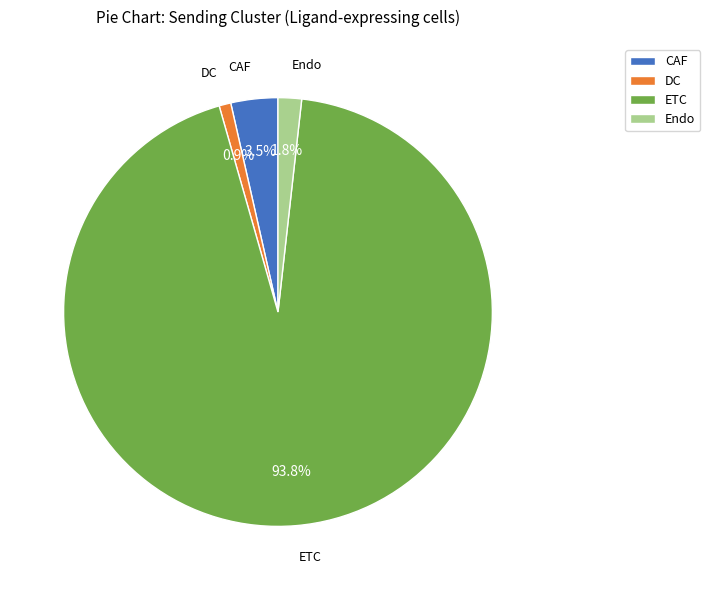

To the nearest percent, what is the combined percentage of ETC and Endo?

96%